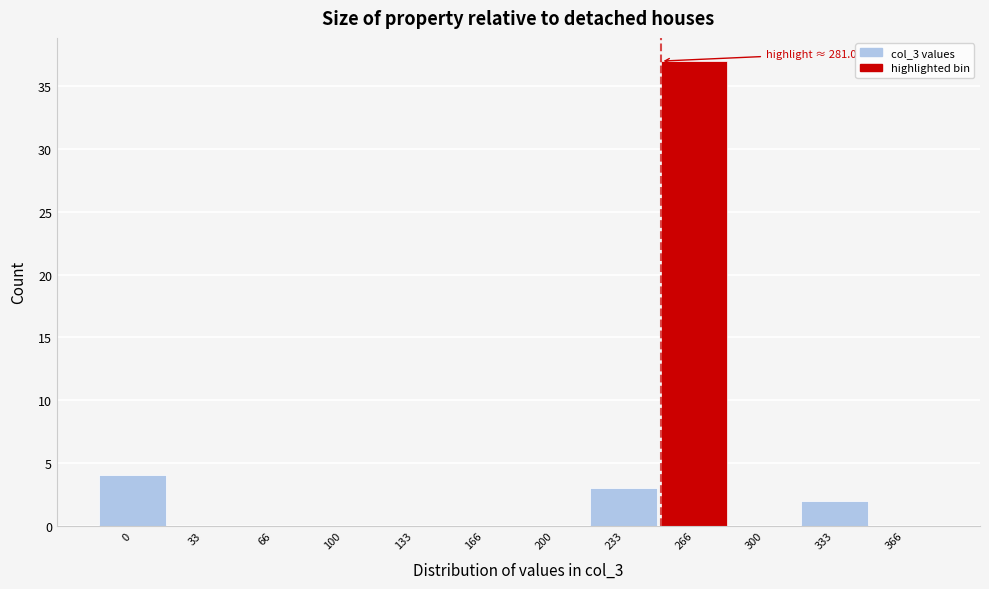

Reading left to right, what are all the values shown in this chart?

0=4	33=0	66=0	100=0	133=0	166=0	200=0	233=3	266=37	300=0	333=2	366=0